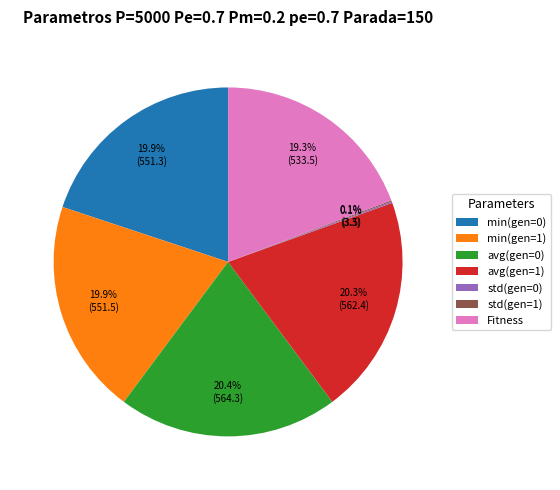

Is Fitness the majority of the pie?

No